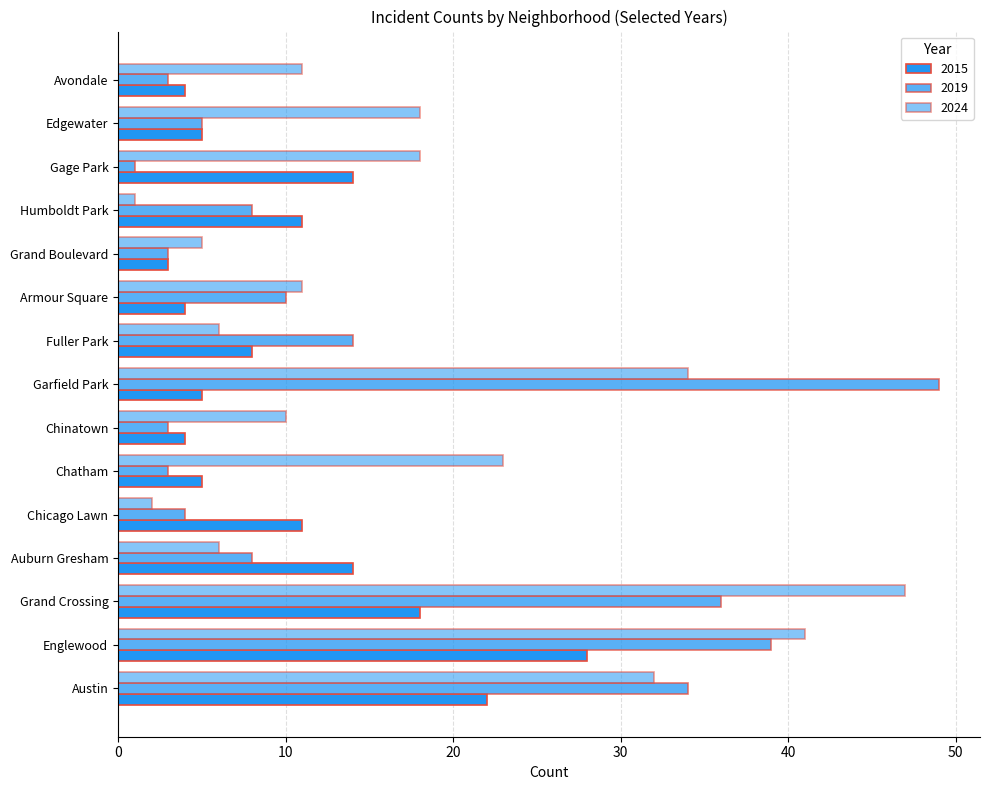

Count the number of categories in the chart.

15